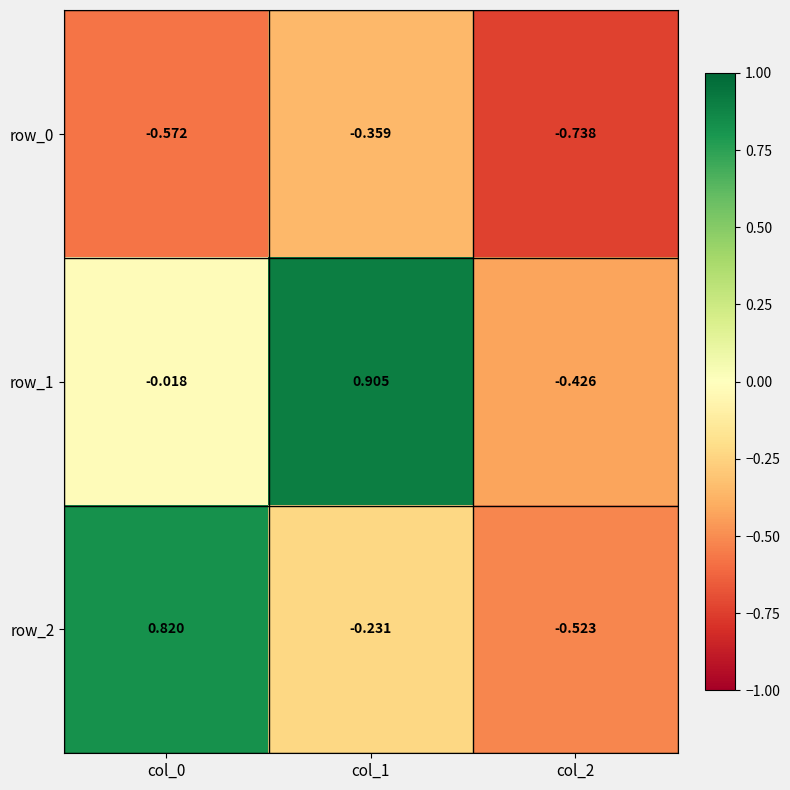

Is the value of row_1 at col_1 greater than the value of row_2 at col_0?

Yes